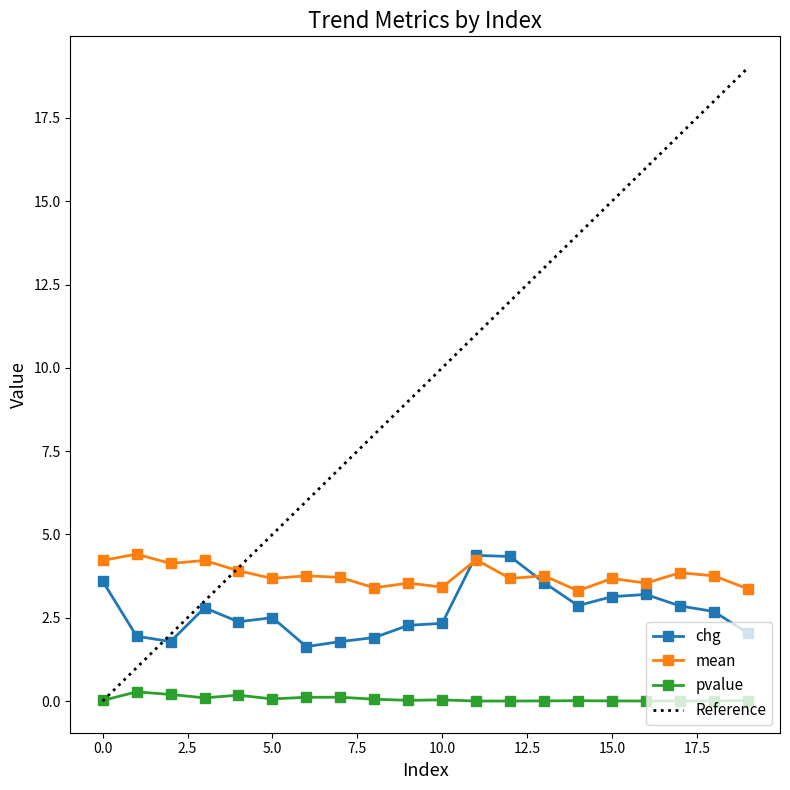

The pvalue series shows 0.0 at 15.0. True or false?

True